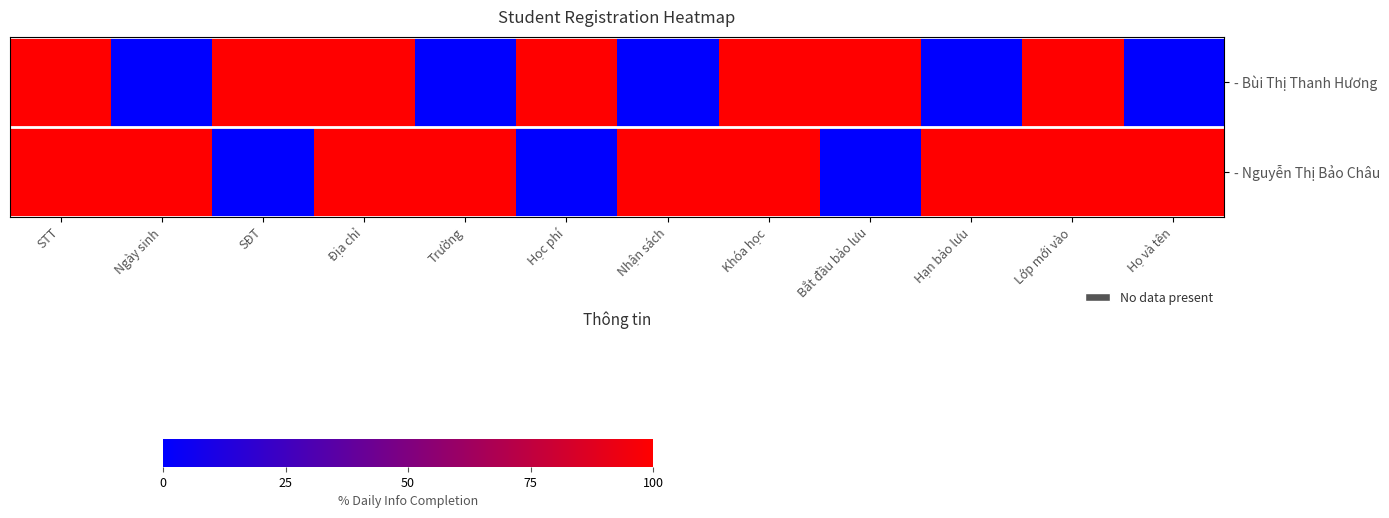

Reading right to left, transcribe all the data shown in this chart.

- Bùi Thị Thanh Hương: Họ và tên=0	Lớp mới vào=100	Hạn bảo lưu=0	Bắt đầu bảo lưu=100	Khóa học=100	Nhận sách=0	Học phí=100	Trường=0	Địa chỉ=100	SĐT=100	Ngày sinh=0	STT=100
- Nguyễn Thị Bảo Châu: Họ và tên=100	Lớp mới vào=100	Hạn bảo lưu=100	Bắt đầu bảo lưu=0	Khóa học=100	Nhận sách=100	Học phí=0	Trường=100	Địa chỉ=100	SĐT=0	Ngày sinh=100	STT=100